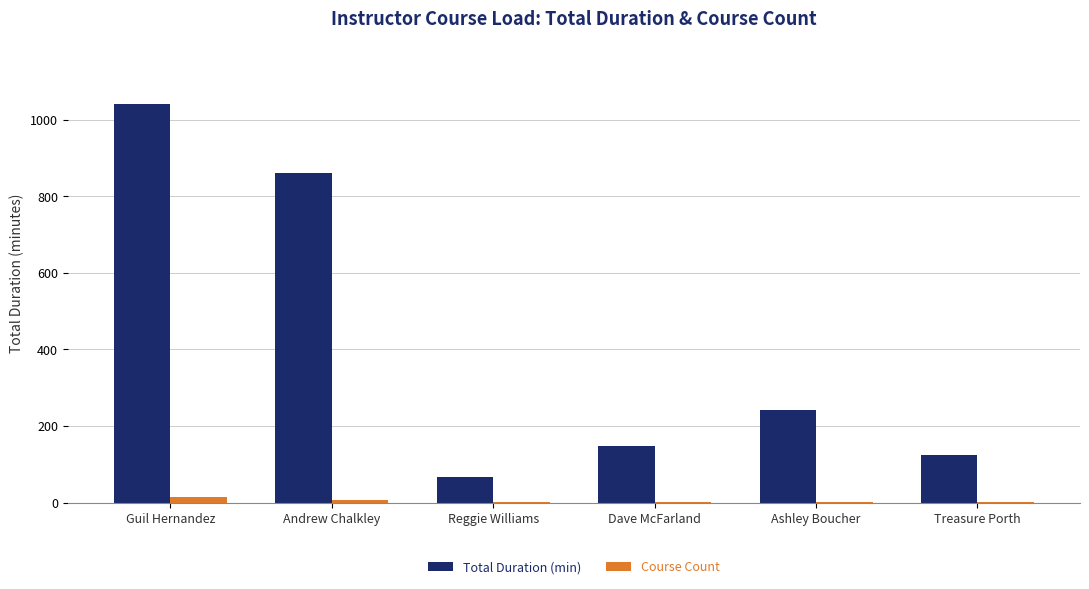

True or false: Total Duration (min) has a value of 148 at Ashley Boucher.

False